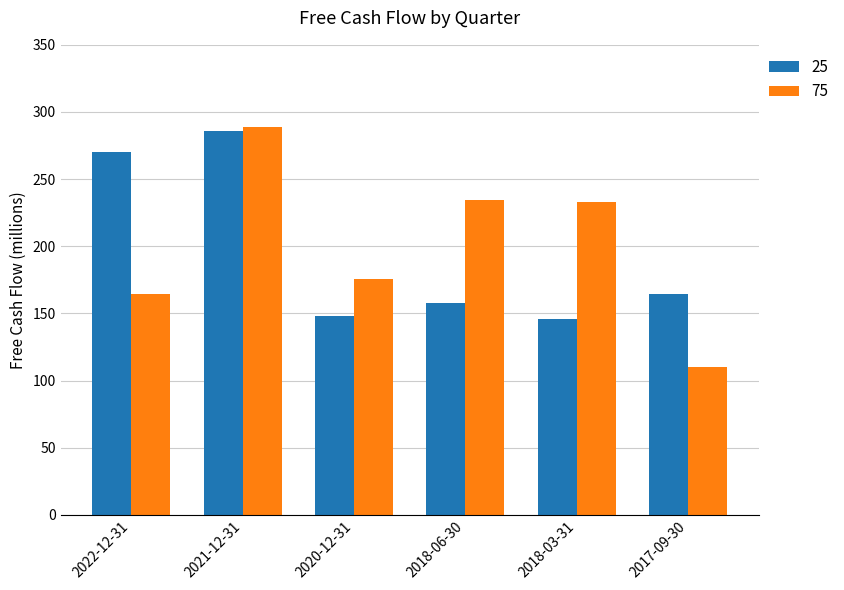

How many bars are there in each group?

2